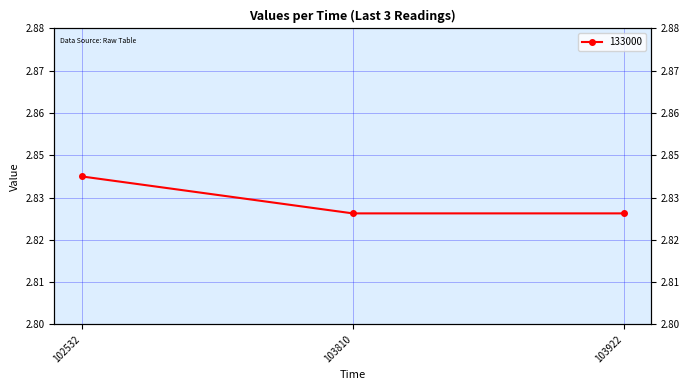

List the labels in order of value, largest first.

102532, 103810, 103922